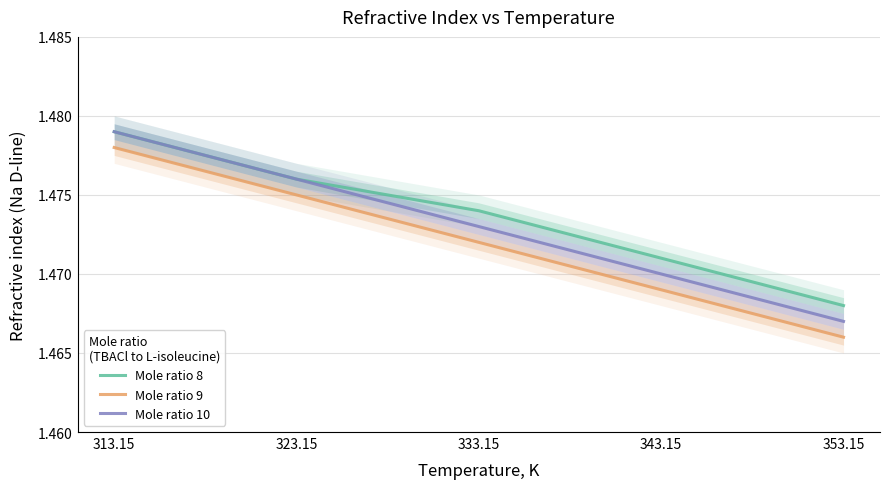

Reading left to right, what are all the values shown in this chart?

Mole ratio 8: 313.15=1.5	323.15=1.5	333.15=1.5	343.15=1.5	353.15=1.5
Mole ratio 9: 313.15=1.5	323.15=1.5	333.15=1.5	343.15=1.5	353.15=1.5
Mole ratio 10: 313.15=1.5	323.15=1.5	333.15=1.5	343.15=1.5	353.15=1.5